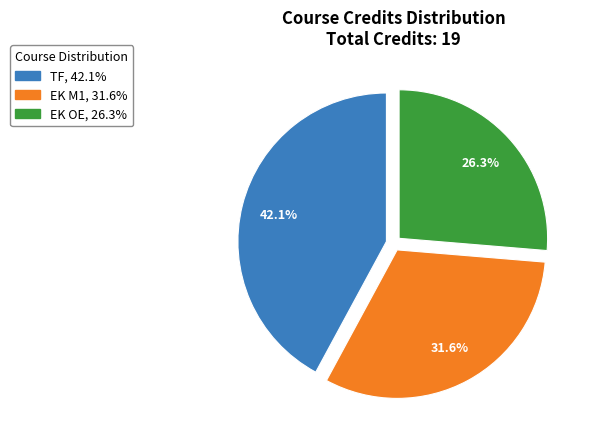

How many segments does this pie chart have?

3